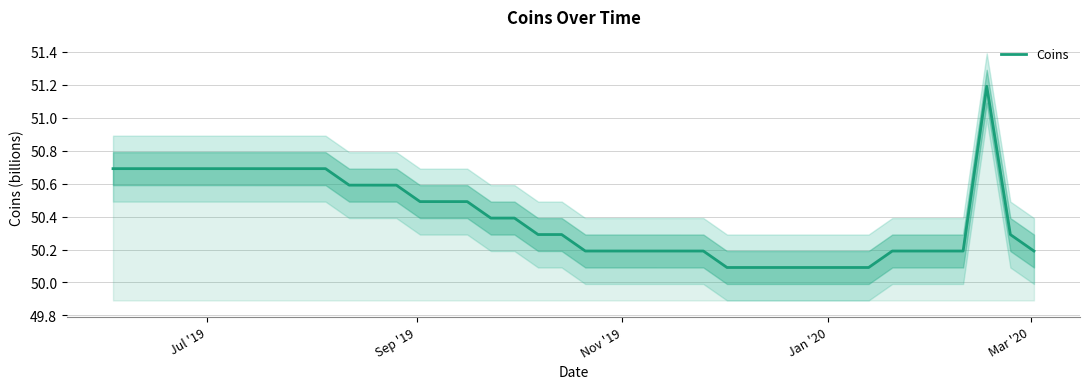

How many lines are shown in the chart?

1